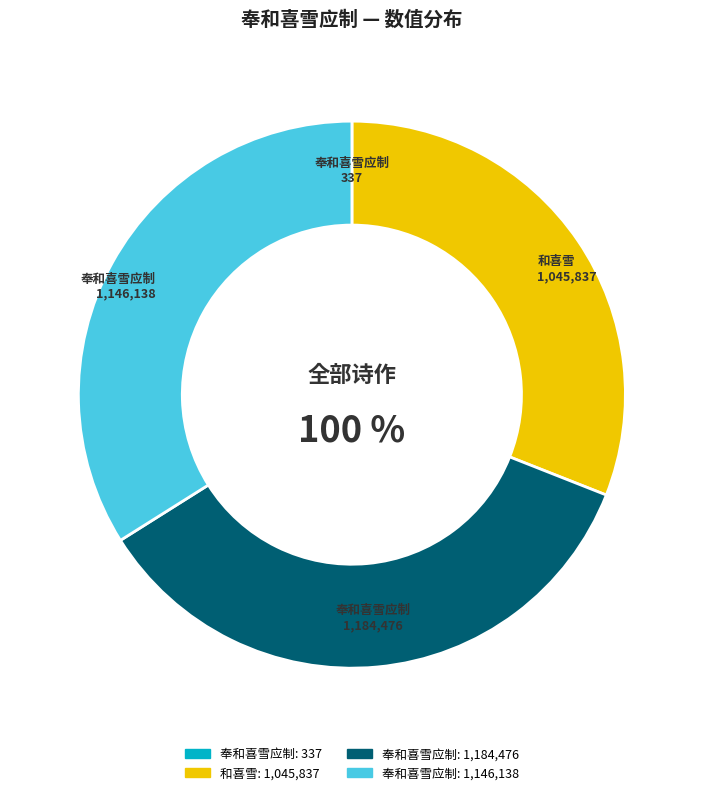

The 和喜雪 slice represents 31% of the pie. True or false?

True